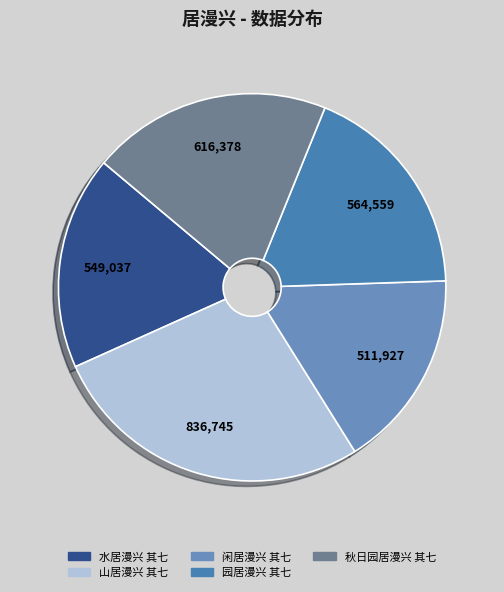

True or false: 山居漫兴 其七 accounts for 27% of the total.

True